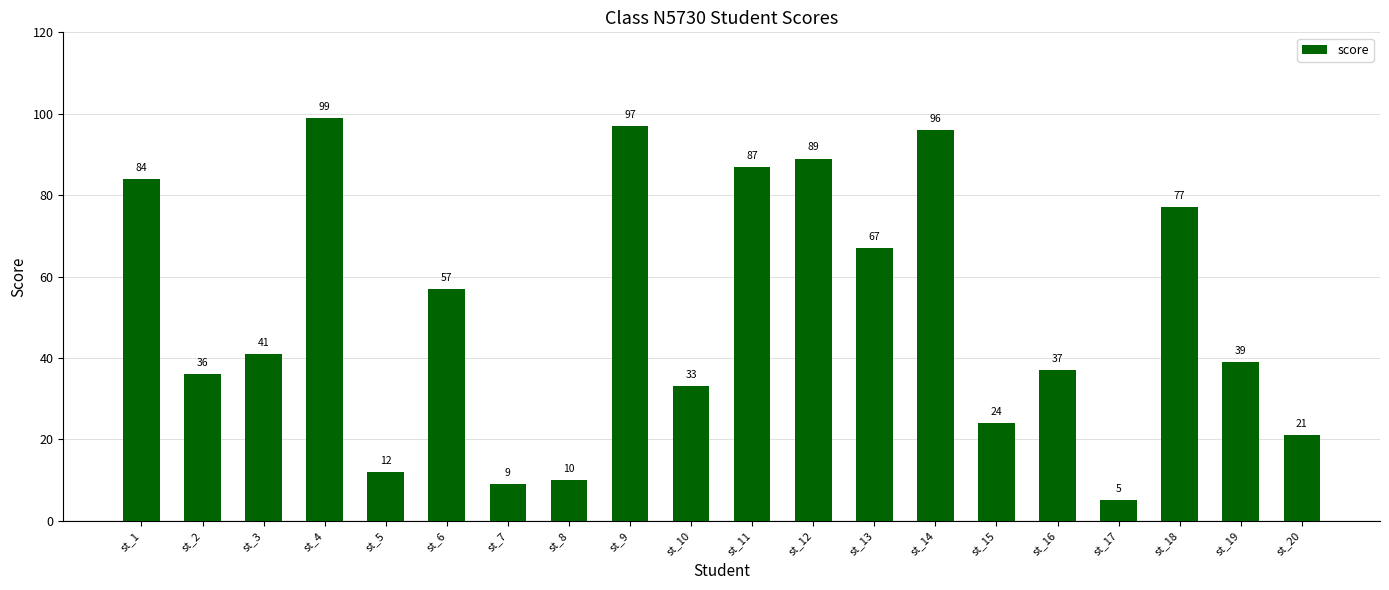

List the labels in order of value, smallest first.

st_17, st_7, st_8, st_5, st_20, st_15, st_10, st_2, st_16, st_19, st_3, st_6, st_13, st_18, st_1, st_11, st_12, st_14, st_9, st_4